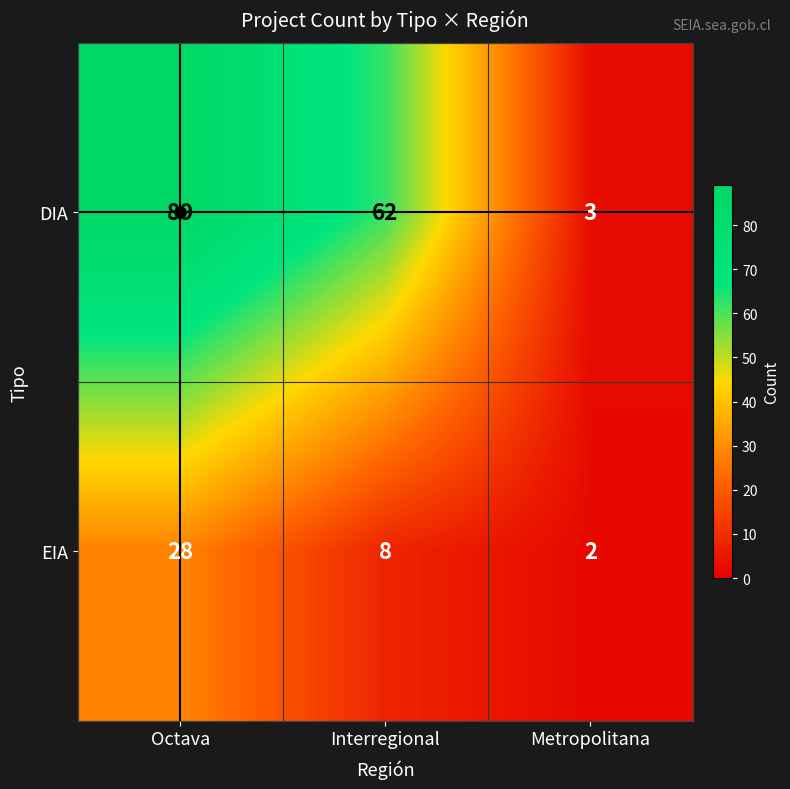

Which series has the largest range (max minus min)?

DIA